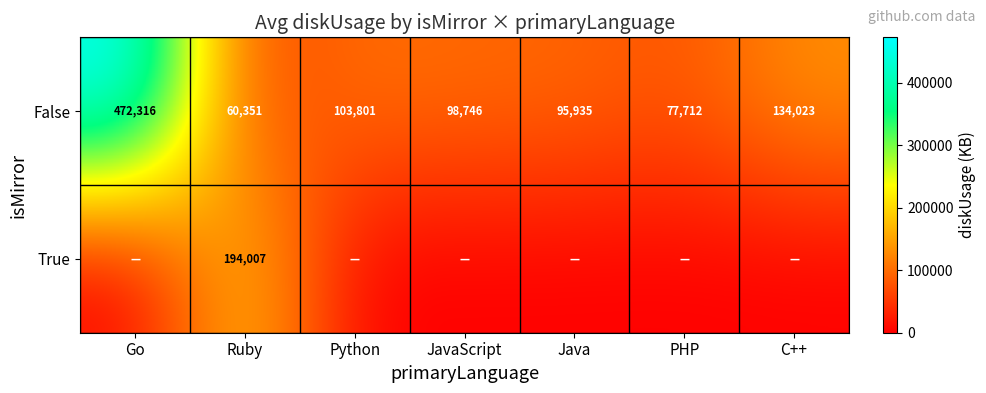

What is the average value of the False series?

148983